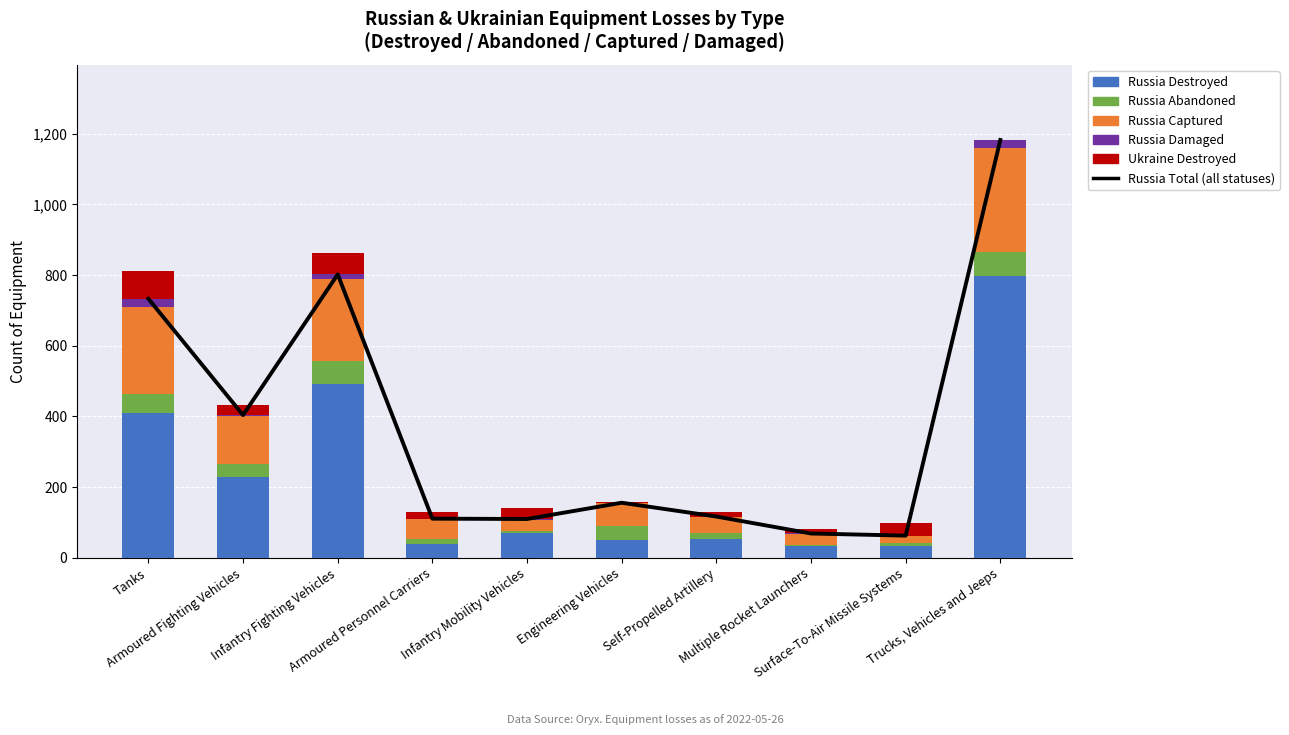

At which label is Russia Captured closest to 158?

Armoured Fighting Vehicles